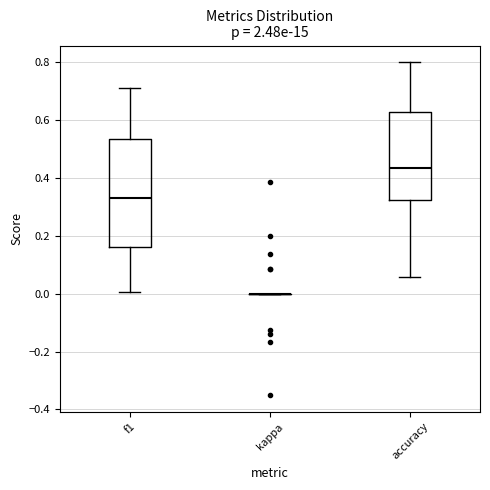

Reading left to right, read every box against the y-axis: the position of its median line, the range the box covers, and the ends of its whiskers. The values are not printed on the chart, so give them approximately, as read against the axis.

f1: median 0.32, box 0.16 to 0.54, whiskers 0.00 to 0.72
kappa: box collapsed to a line at 0.00, whiskers 0.00 to 0.00
accuracy: median 0.44, box 0.32 to 0.62, whiskers 0.06 to 0.80